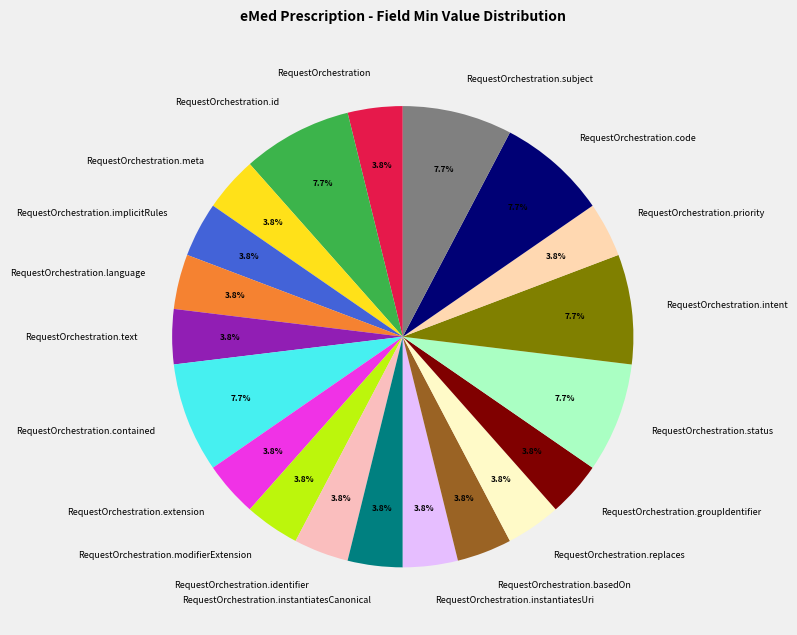

Between RequestOrchestration.id and RequestOrchestration.modifierExtension, which is larger?

RequestOrchestration.id